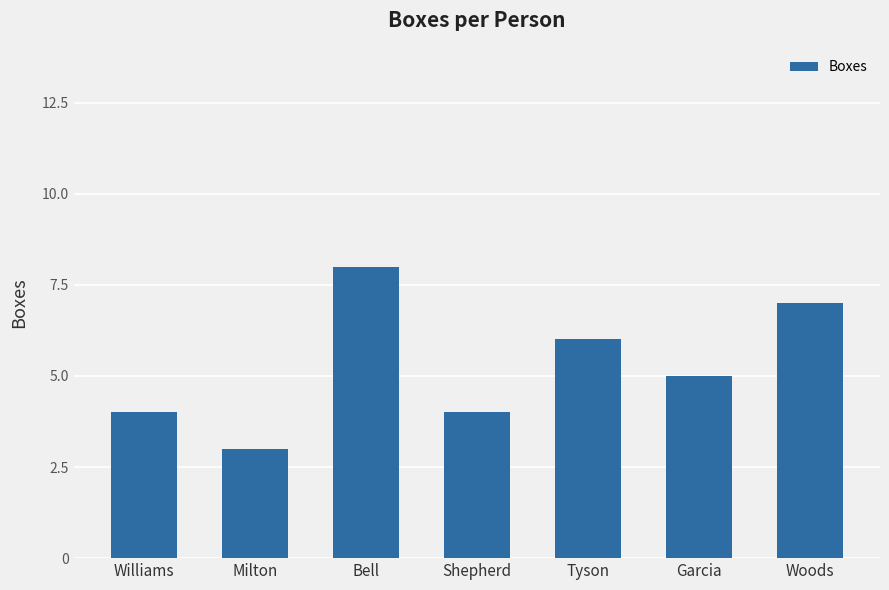

Count the number of data series in this chart.

1